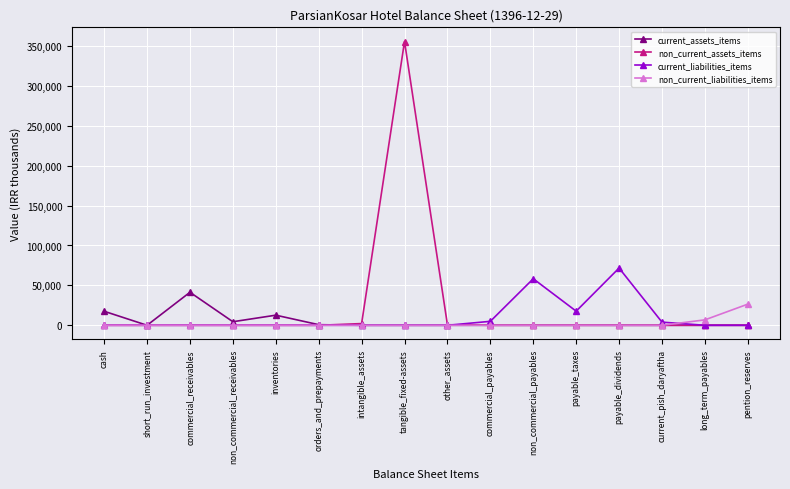

How many data points does each series have?

16